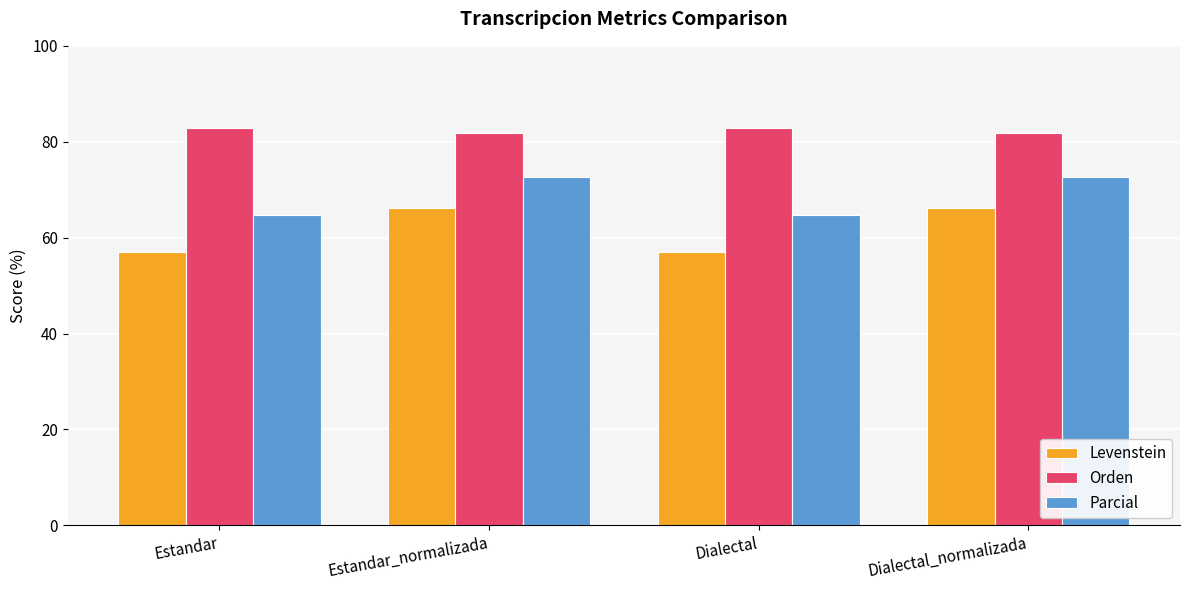

What is the maximum value shown in the chart?

82.8